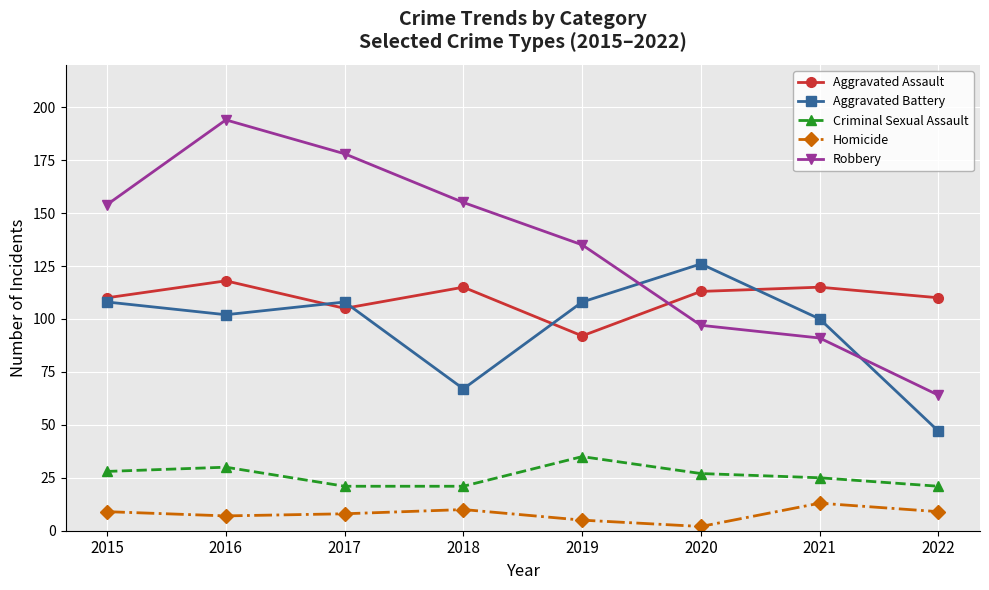

What is the sum of the Aggravated Assault values at 2017 and 2020?

218